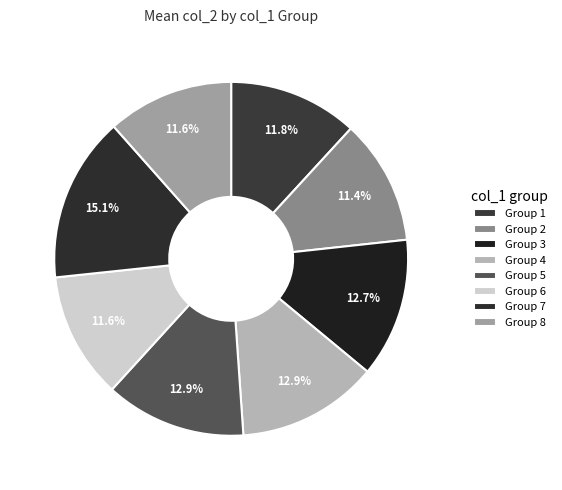

How many slices are in this pie chart?

8